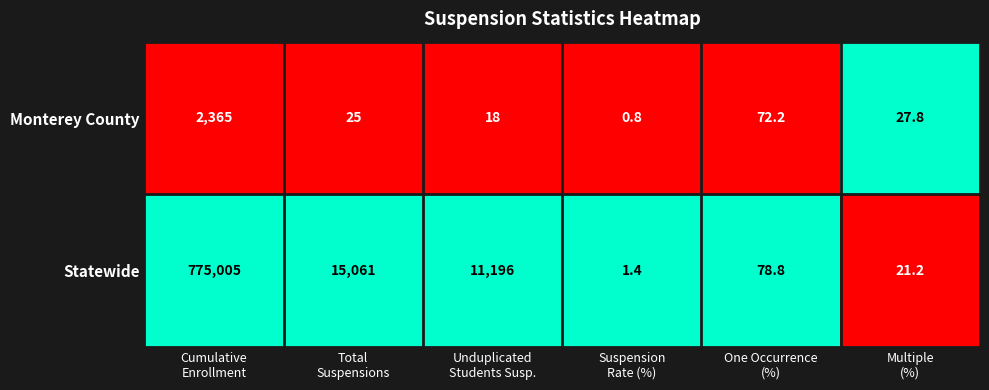

Which series has the largest total across all categories?

Statewide